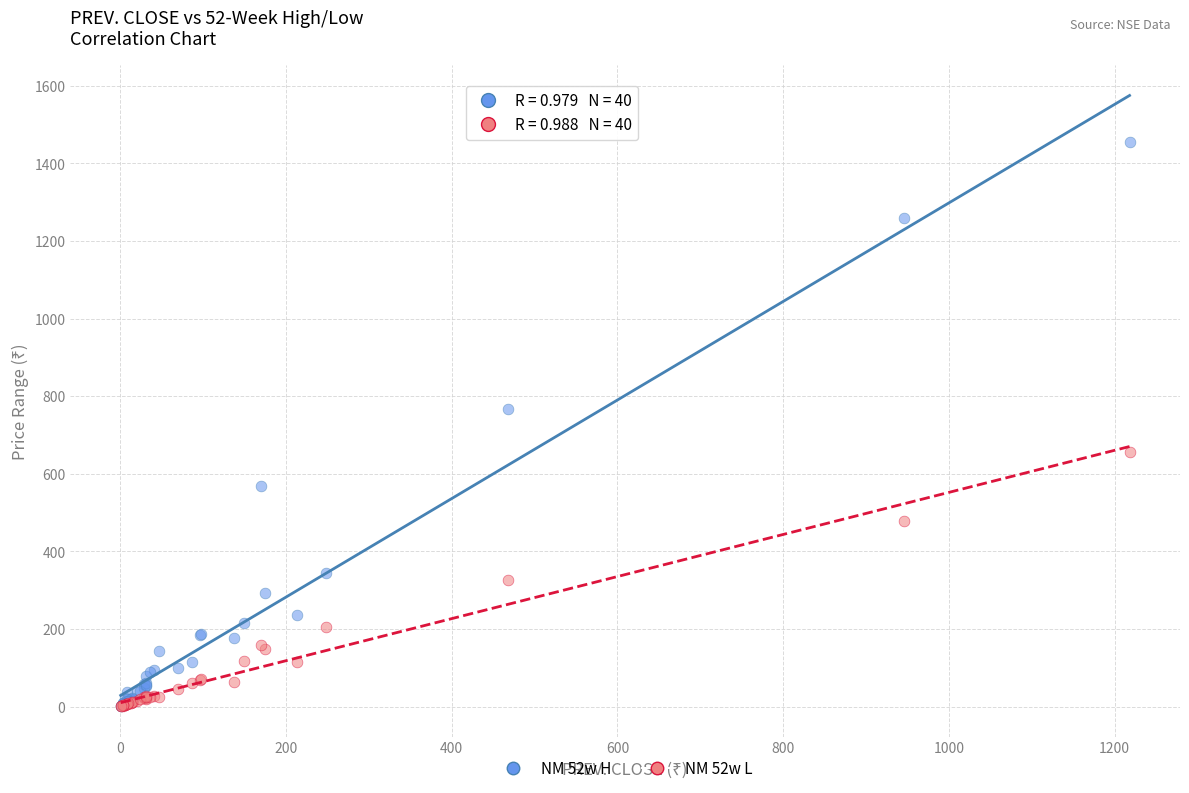

Across all series, what Y value is closest to 727?

767.9